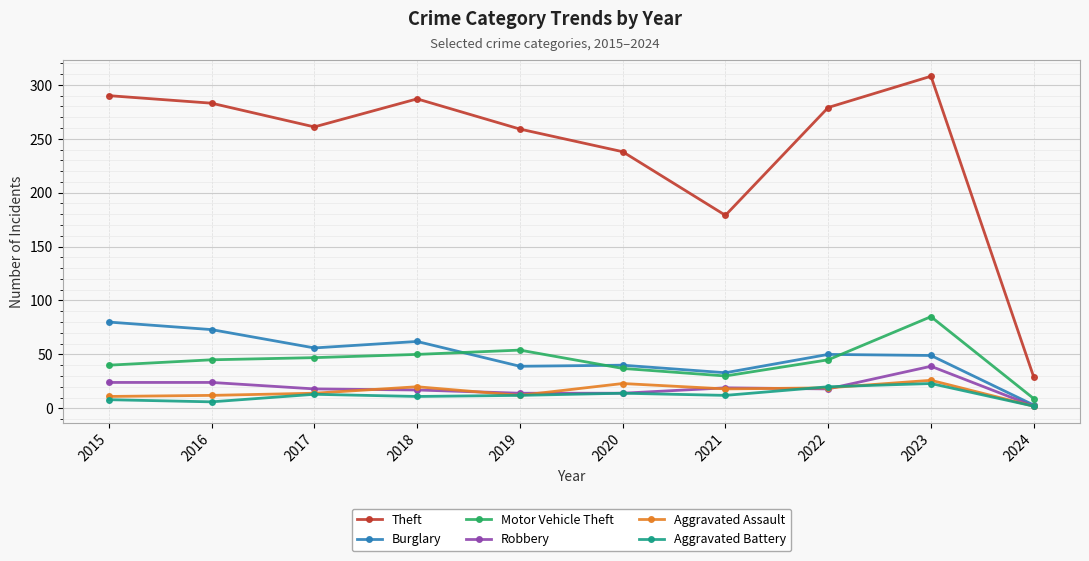

At how many categories does at least one series exceed 219?

8